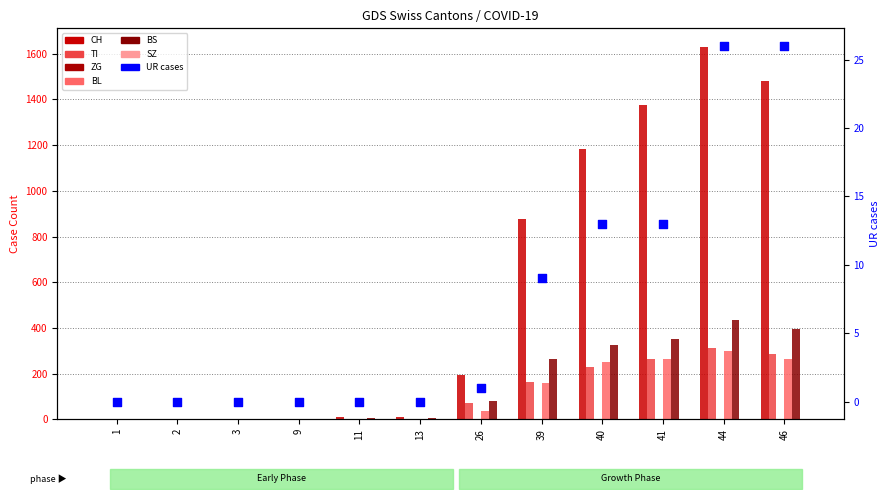

Which series contains the lowest Y value?

CH